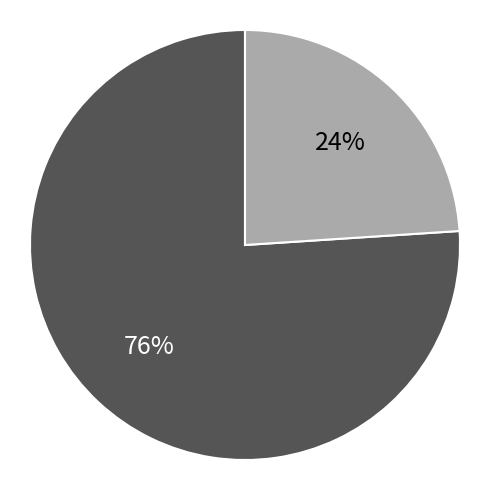

To the nearest percent, what is the average slice percentage?

50%